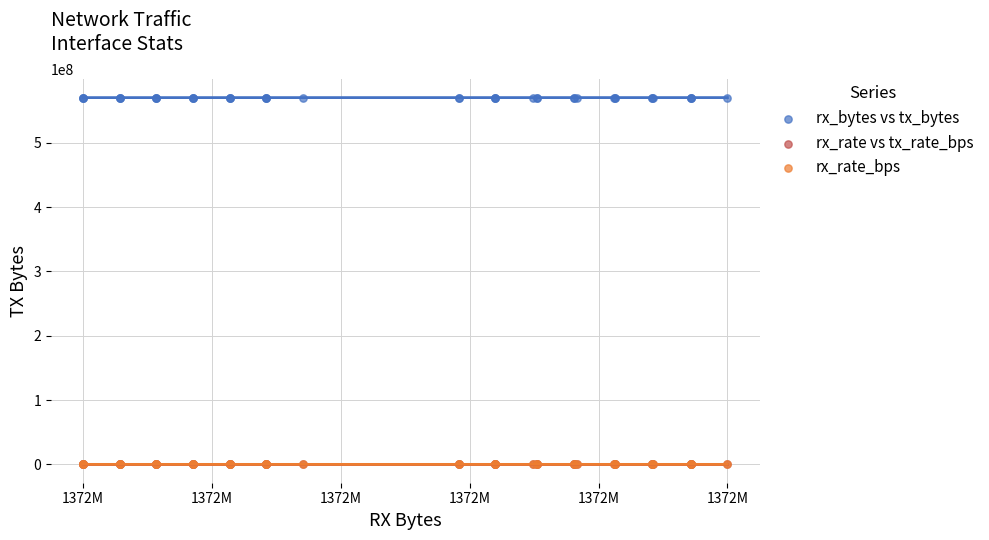

What are all the series names shown in the legend?

rx_bytes vs tx_bytes, rx_rate vs tx_rate_bps, rx_rate_bps